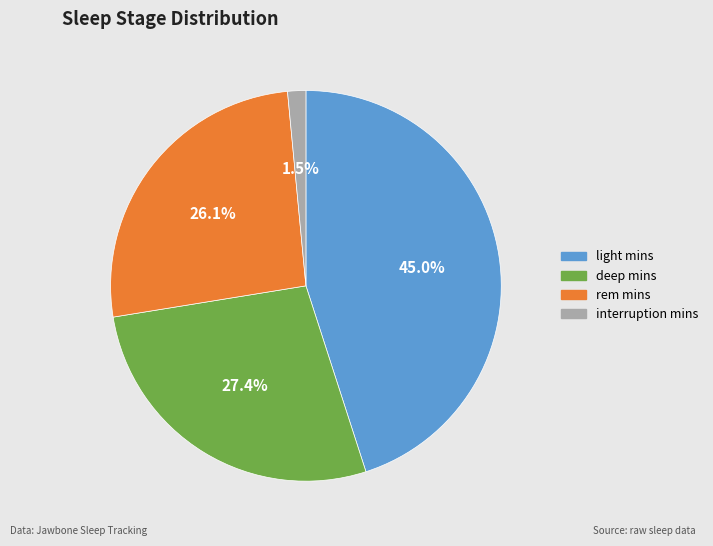

Rank the categories by value from lowest to highest.

interruption mins, rem mins, deep mins, light mins